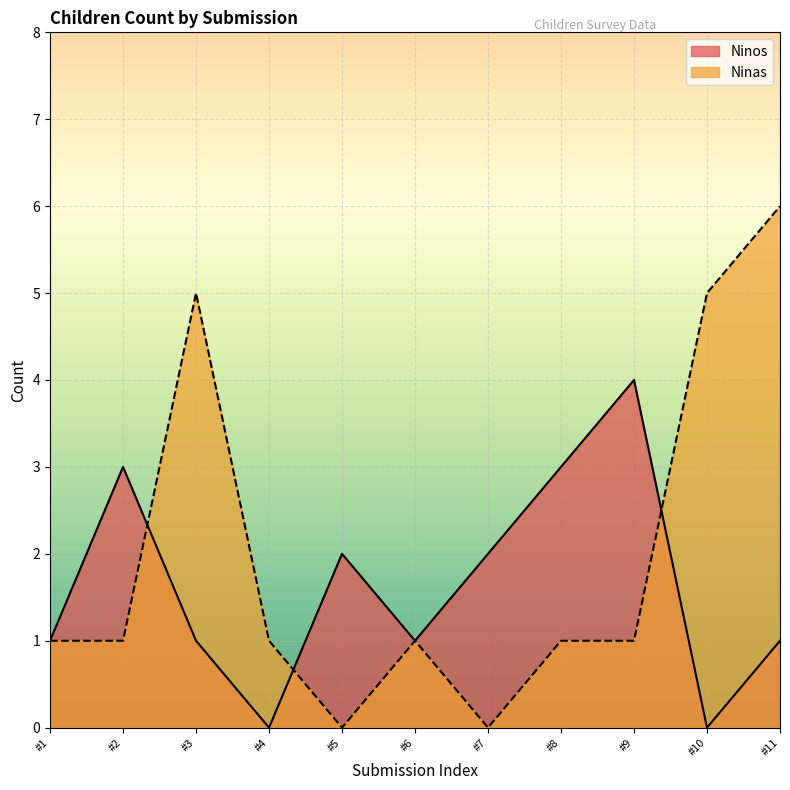

True or false: Ninas has a value of 3 at #11.

False